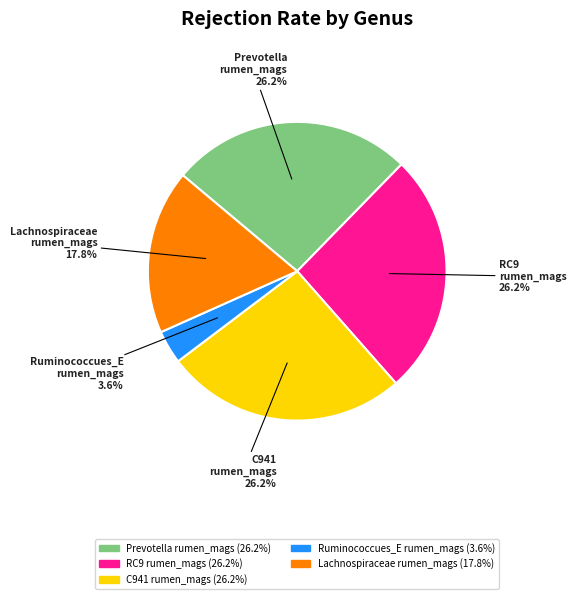

Is there a majority slice in this chart?

No